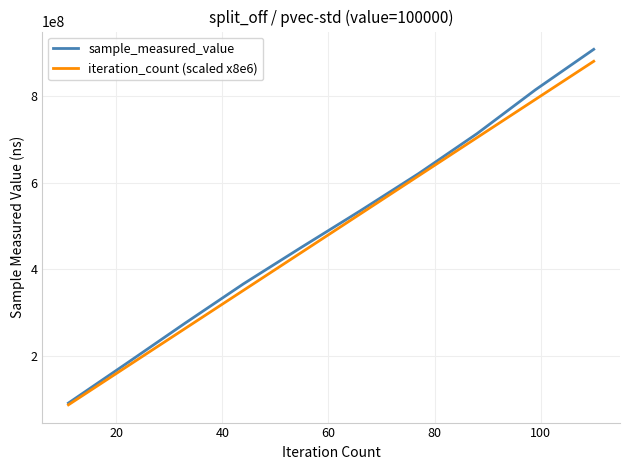

Reading left to right, what are all the values shown in this chart?

sample_measured_value: 92041574	183767246	276343199	366970778	451804895	535251812	621146673	713136928	814167919	907561757
iteration_count (scaled x8e6): 88000000	176000000	264000000	352000000	440000000	528000000	616000000	704000000	792000000	880000000